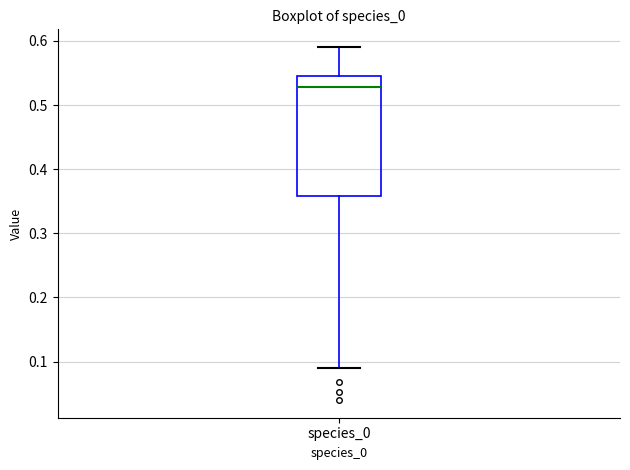

Transcribe this box plot: give where the median line is, the range the box spans, and where the two whiskers end, as read against the y-axis. The values are not printed on the chart, so give them approximately, as read against the axis.

median 0.53, box 0.36 to 0.55, whiskers 0.09 to 0.59